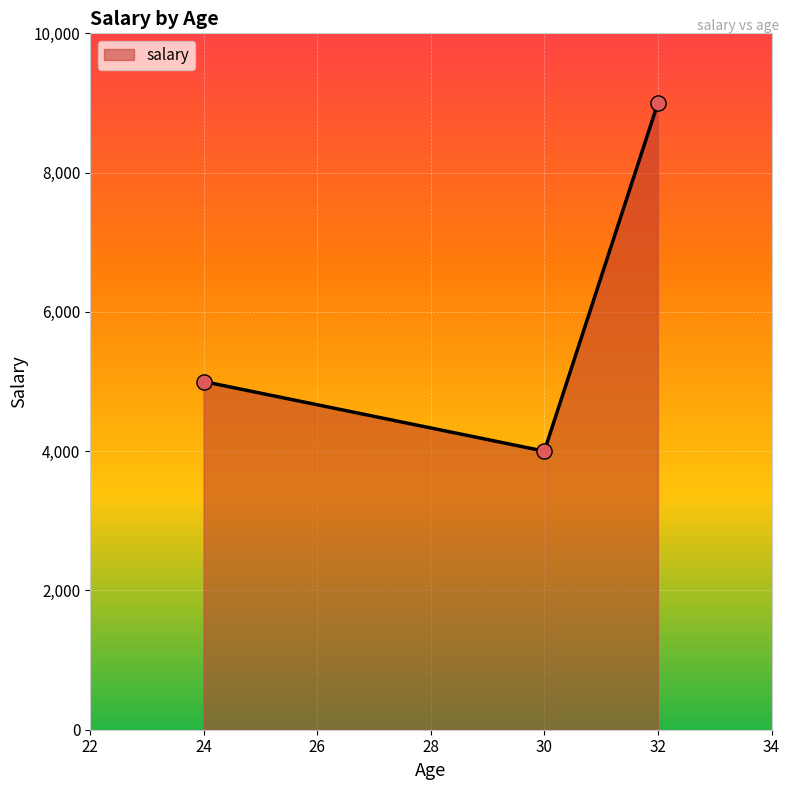

What is the ratio of the value at 32 to the value at 24?

1.8